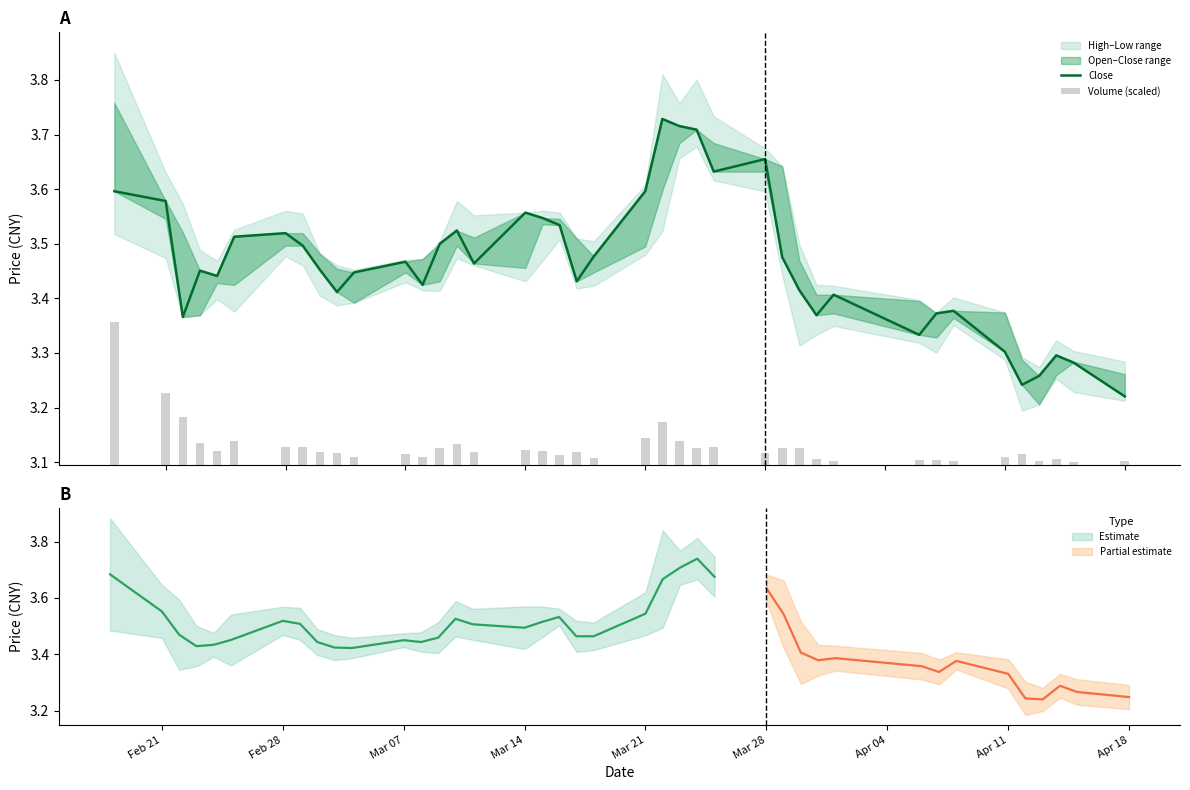

Are the bars horizontal?

No